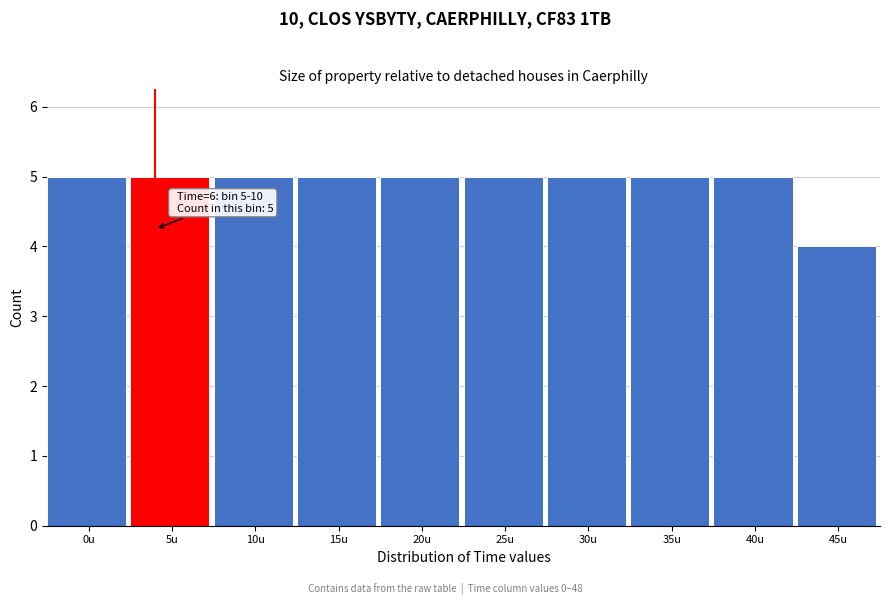

Reading left to right, transcribe all the data shown in this chart.

5	5	5	5	5	5	5	5	5	4